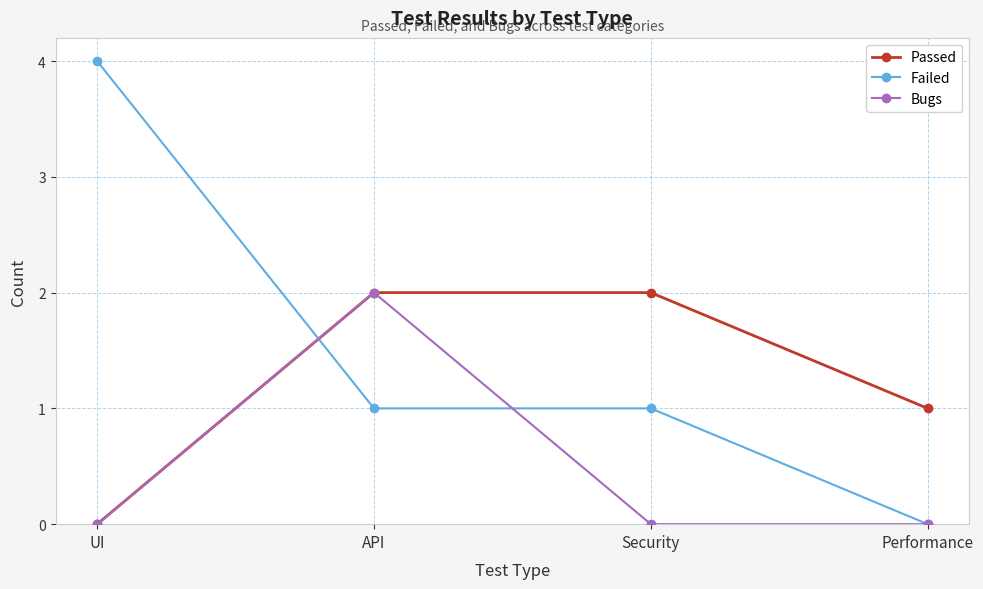

What is the sum of the Bugs values at Security and API?

2